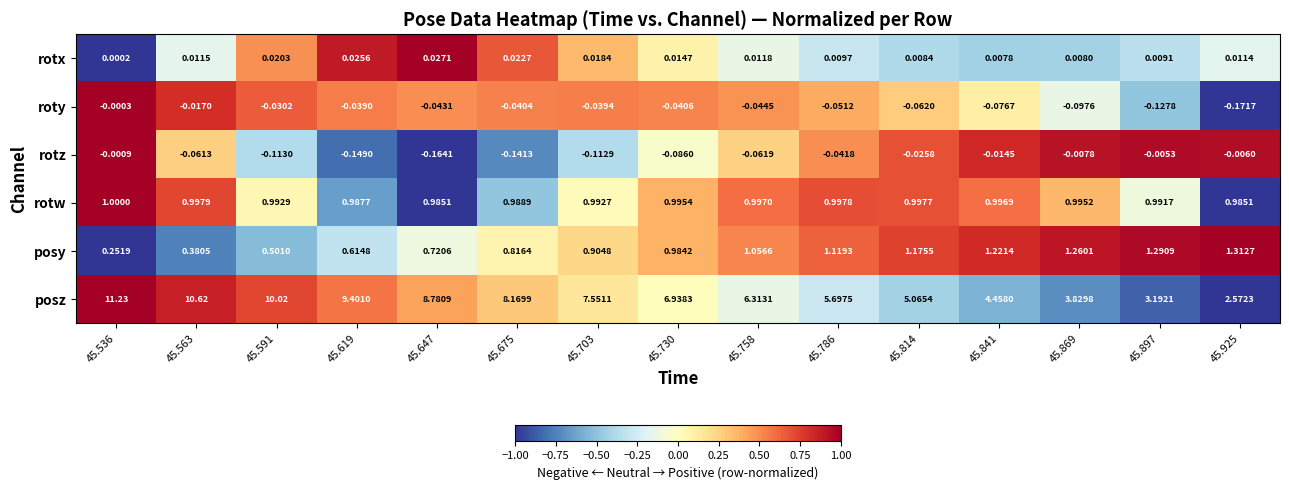

Is the value of rotx at 45.869 greater than the value of posy at 45.897?

No